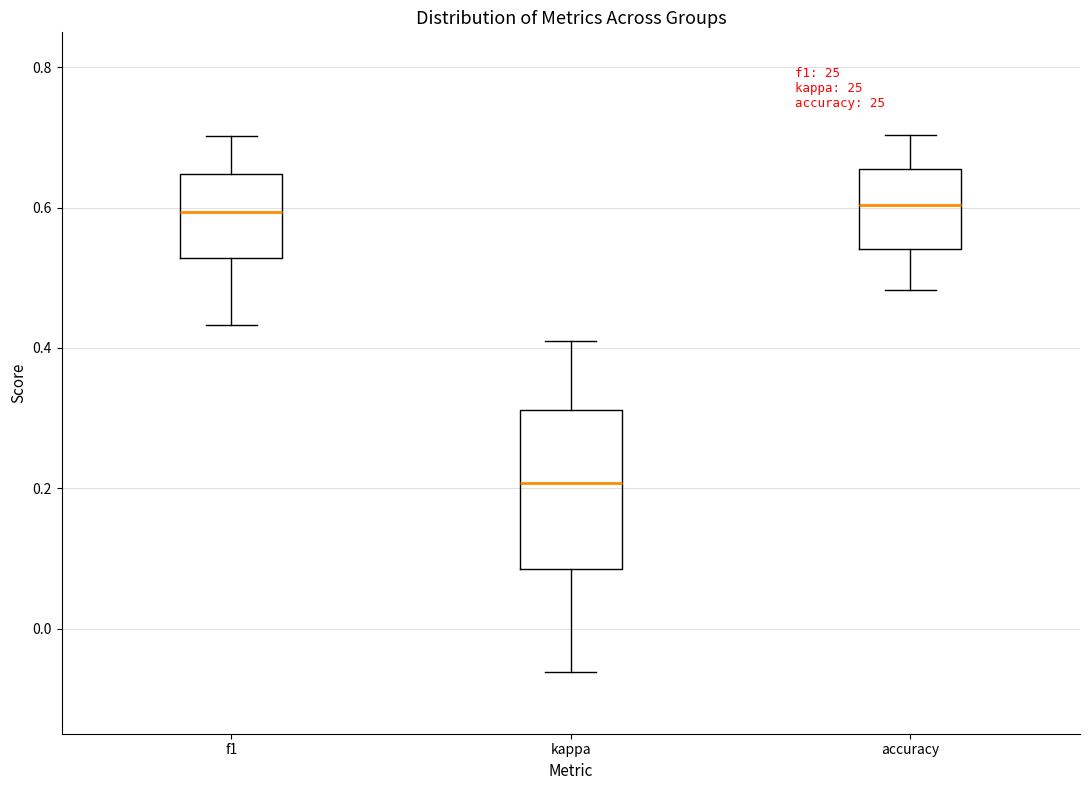

Reading left to right, transcribe this box plot: for each box, give where its median line is, the range the box spans, and where its two whiskers end, as read against the y-axis. The values are not printed on the chart, so give them approximately, as read against the axis.

f1: median 0.60, box 0.52 to 0.64, whiskers 0.44 to 0.70
kappa: median 0.20, box 0.08 to 0.32, whiskers -0.06 to 0.40
accuracy: median 0.60, box 0.54 to 0.66, whiskers 0.48 to 0.70